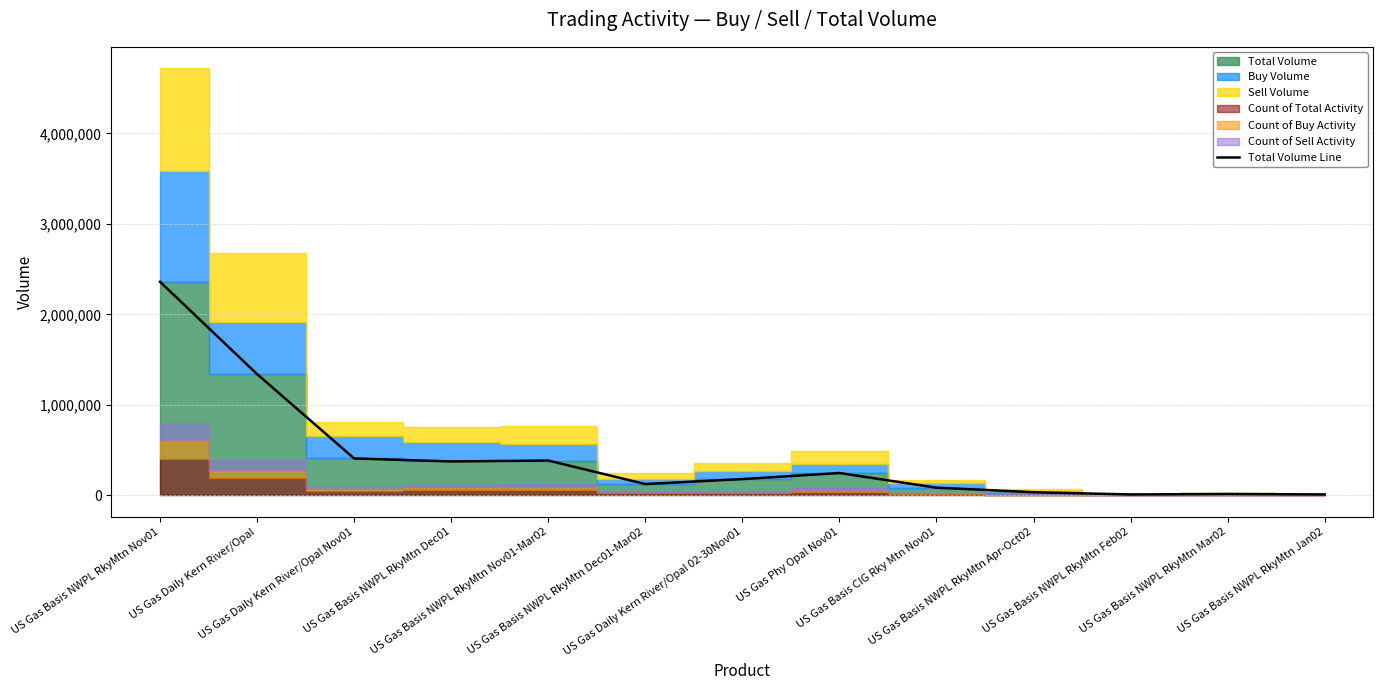

Which label corresponds to the largest value in the chart?

US Gas Basis NWPL RkyMtn Nov01